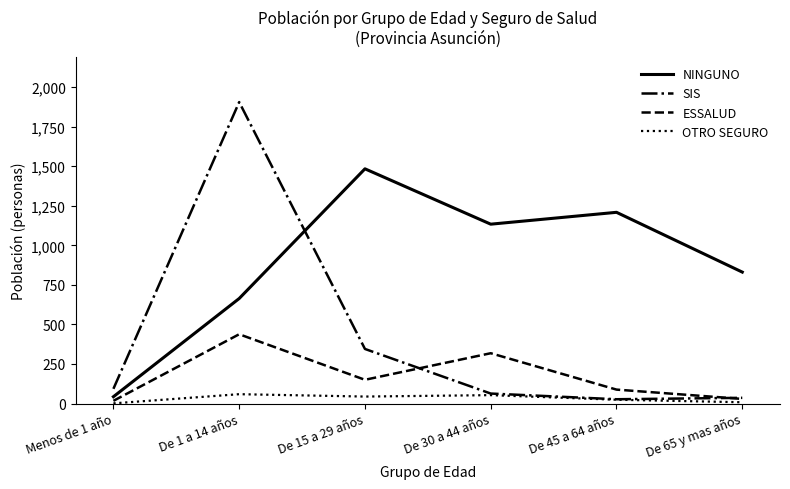

True or false: ESSALUD and NINGUNO intersect in this chart.

False